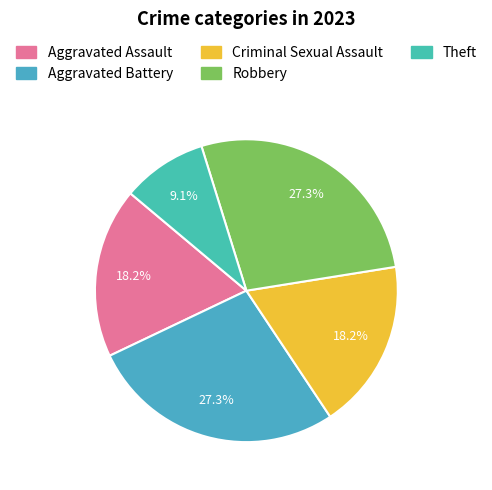

How many slices are in this pie chart?

5